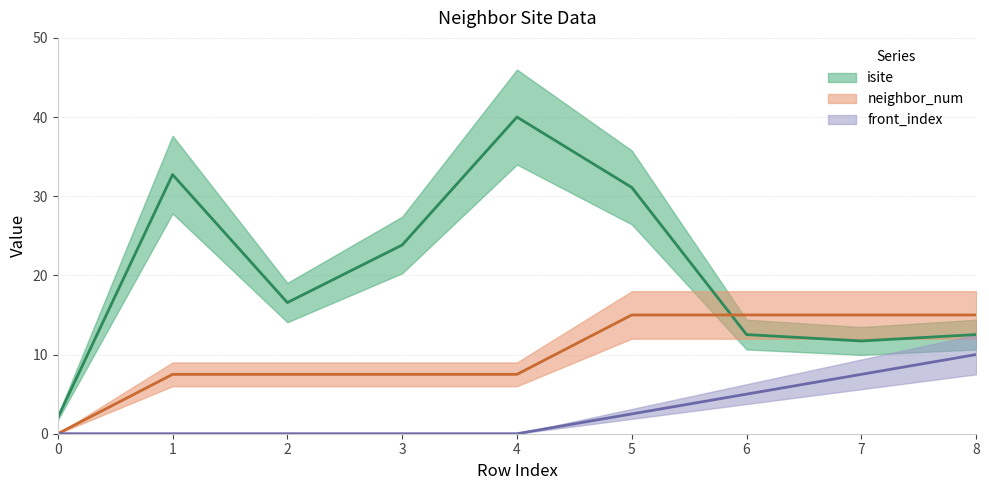

Where is front_index nearest to the value 5?

6